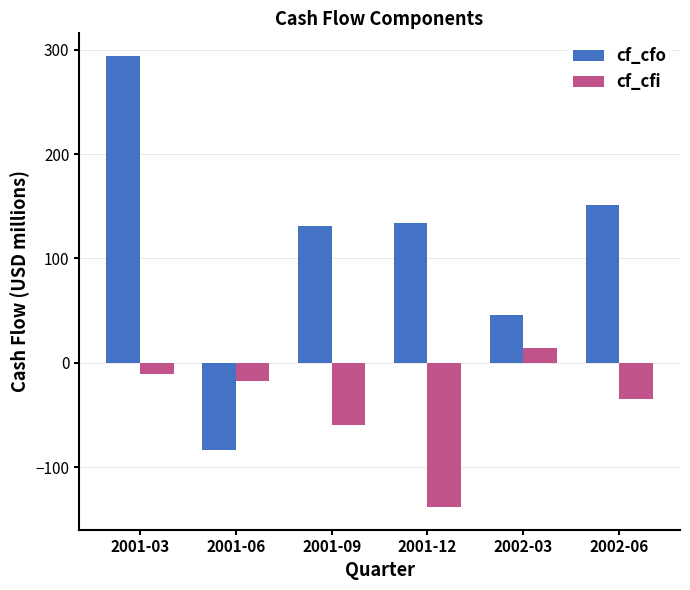

How many groups of bars are there?

6